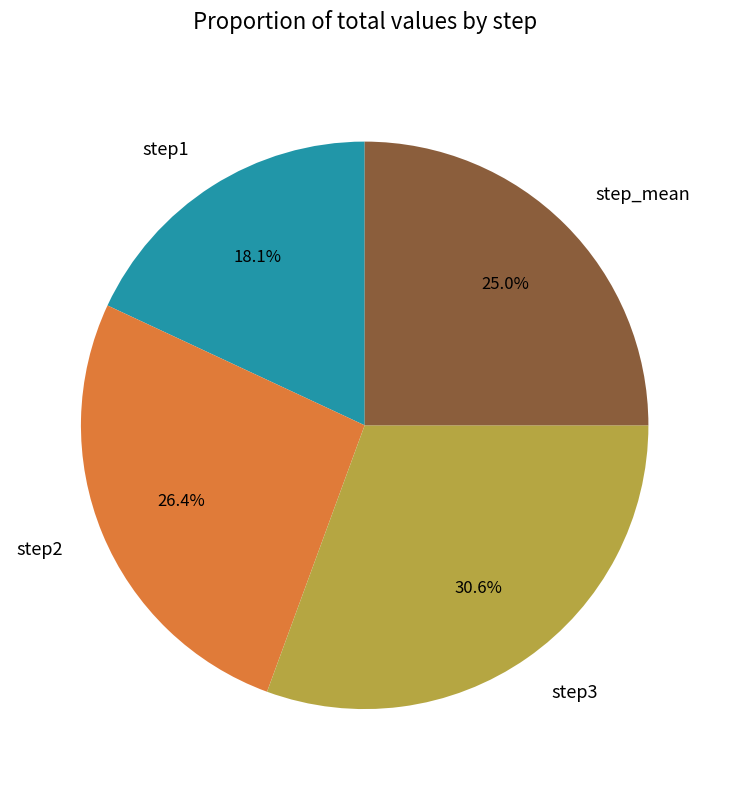

Is step2 the majority of the pie?

No